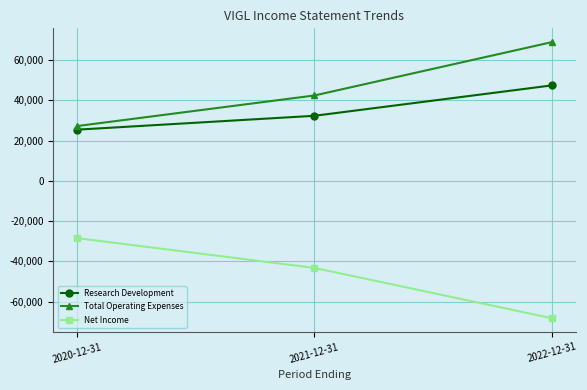

Count the Net Income values in the range -68300 to -28500.

3